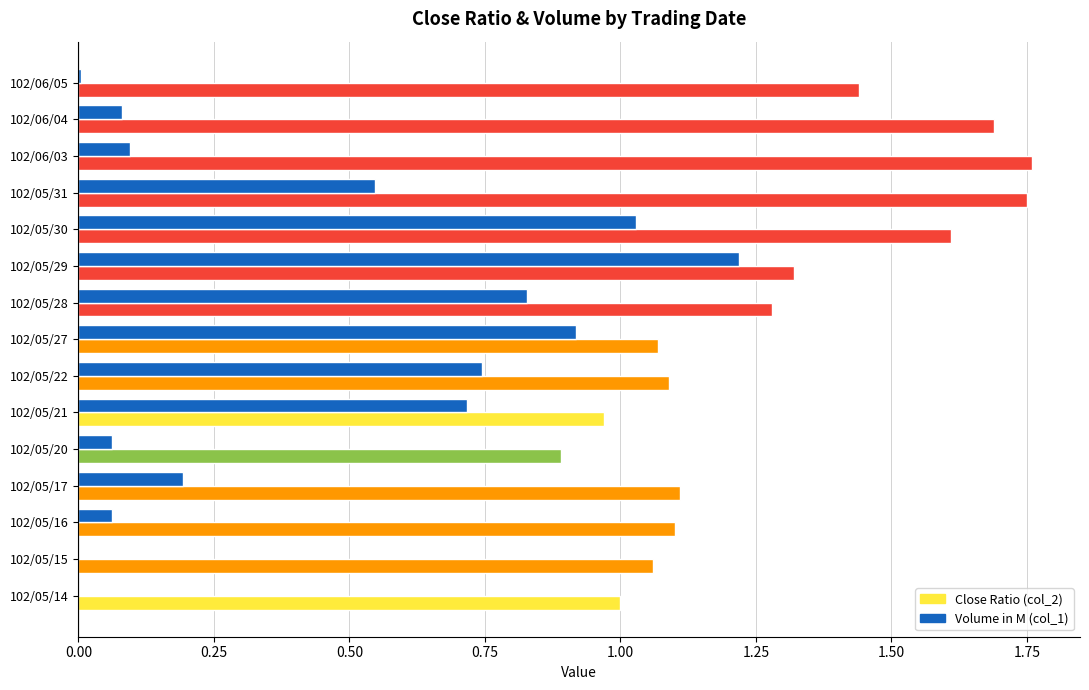

At which category is the sum across all series the highest?

102/05/30